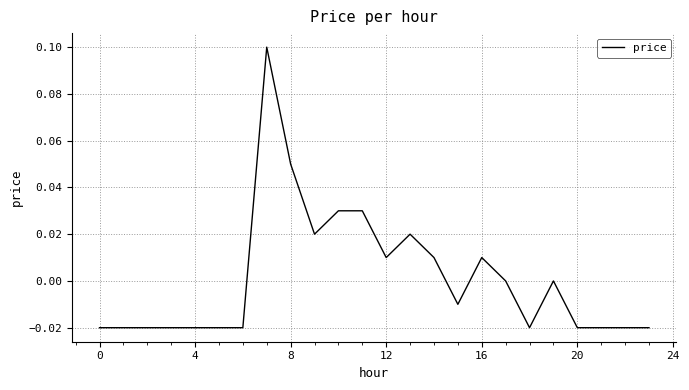

What is the maximum value shown in the chart?

0.1